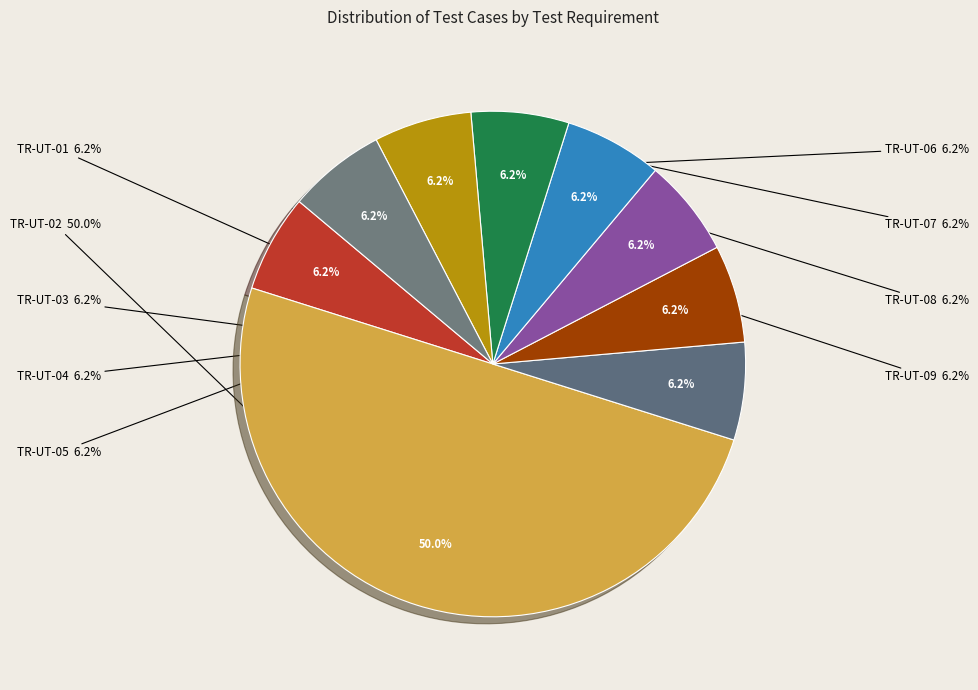

Do TR-UT-09 and TR-UT-05 together represent more than half of the pie?

No